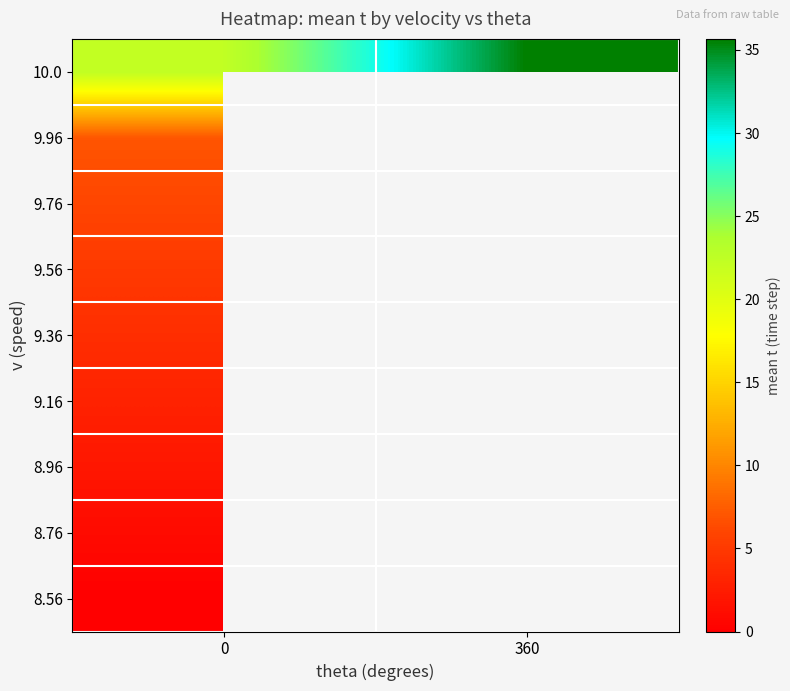

Rank the series at 0 from lowest to highest value.

8.56, 8.76, 8.96, 9.16, 9.36, 9.56, 9.76, 9.96, 10.0